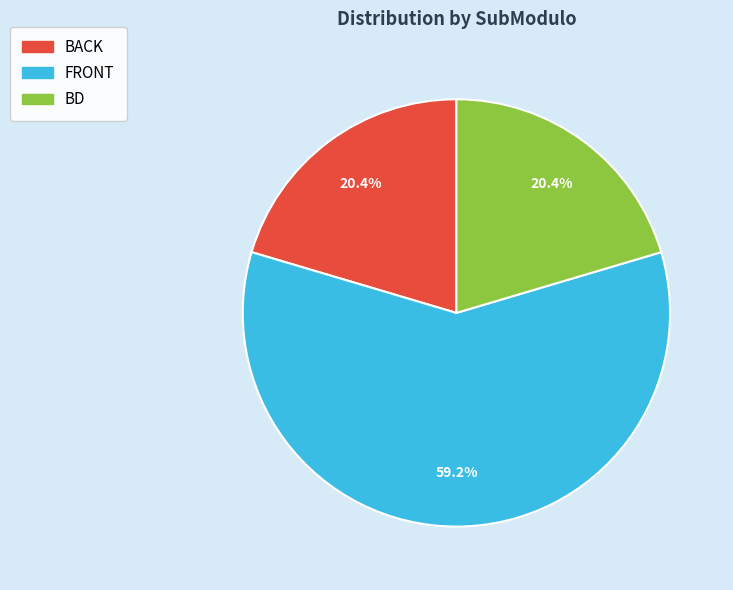

Which category accounts for the majority?

FRONT